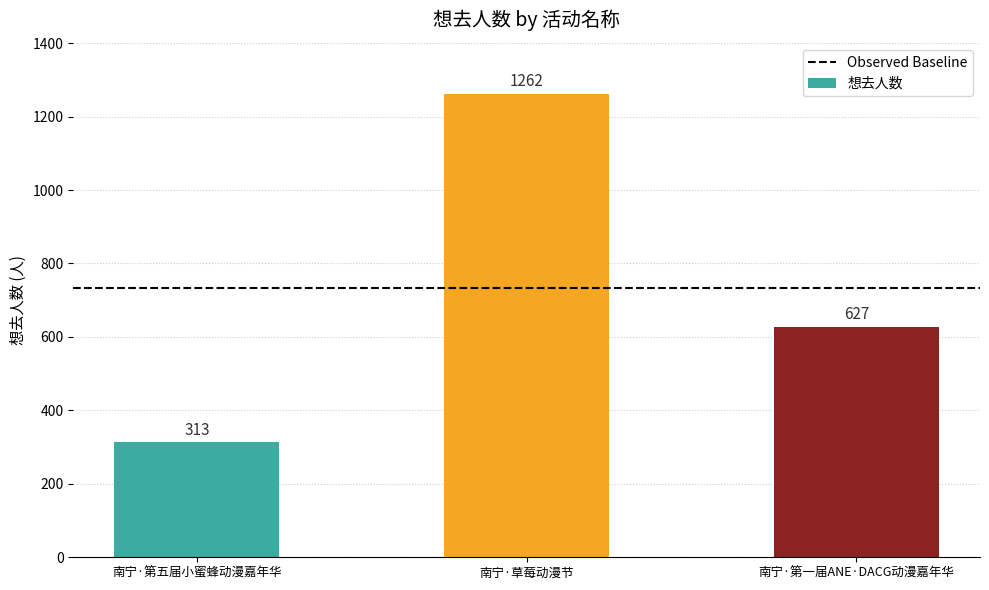

Rank the categories by value from lowest to highest.

南宁·第五届小蜜蜂动漫嘉年华, 南宁·第一届ANE·DACG动漫嘉年华, 南宁·草莓动漫节